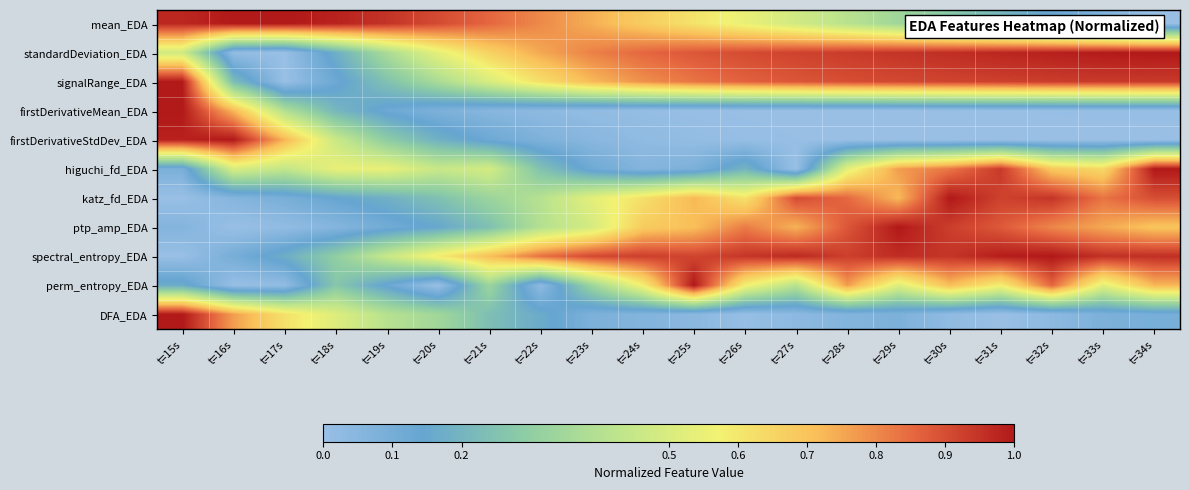

Which series changed the most between t=26s and t=28s?

higuchi_fd_EDA